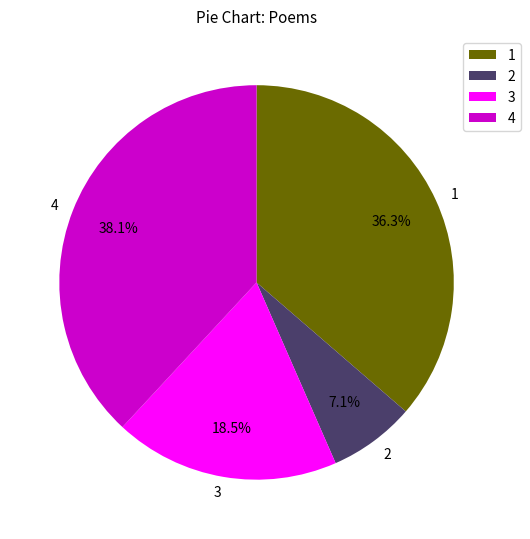

Does any single category account for the majority?

No